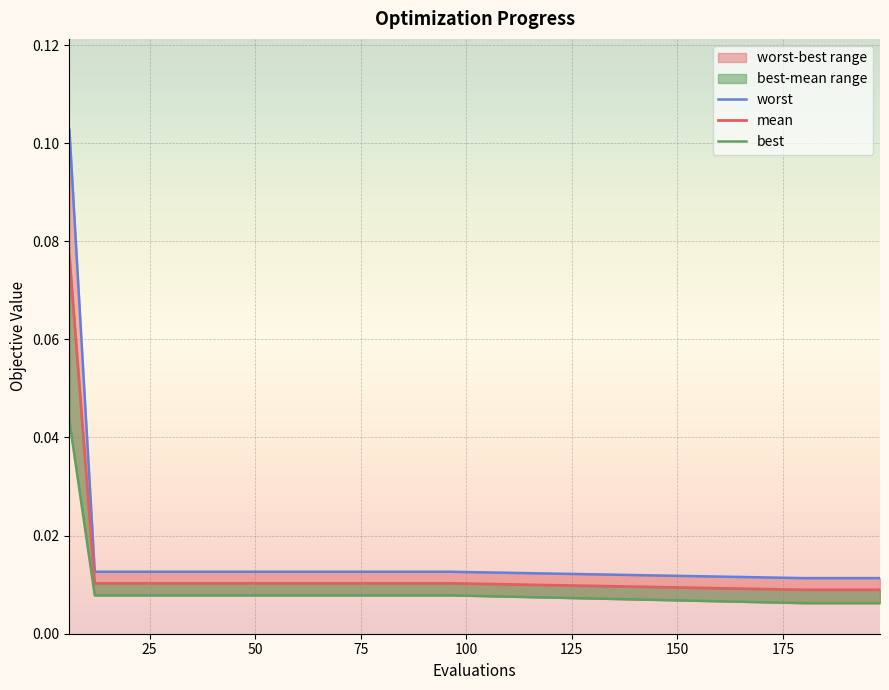

Between 198 and 60, which is larger?

60